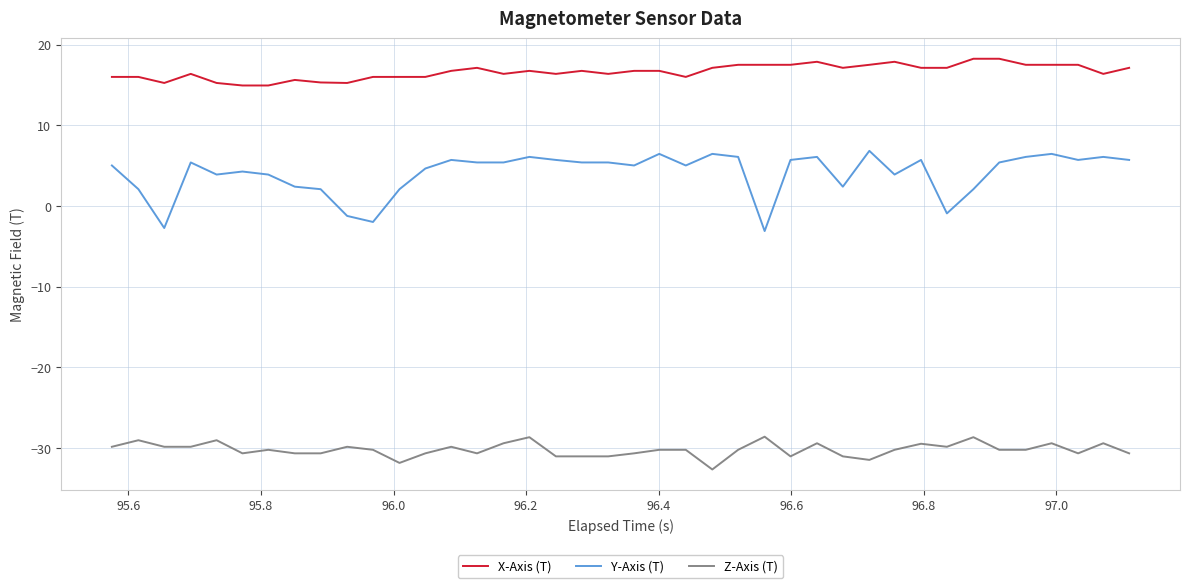

True or false: Z-Axis (T) has more than 0 interior local peaks.

True